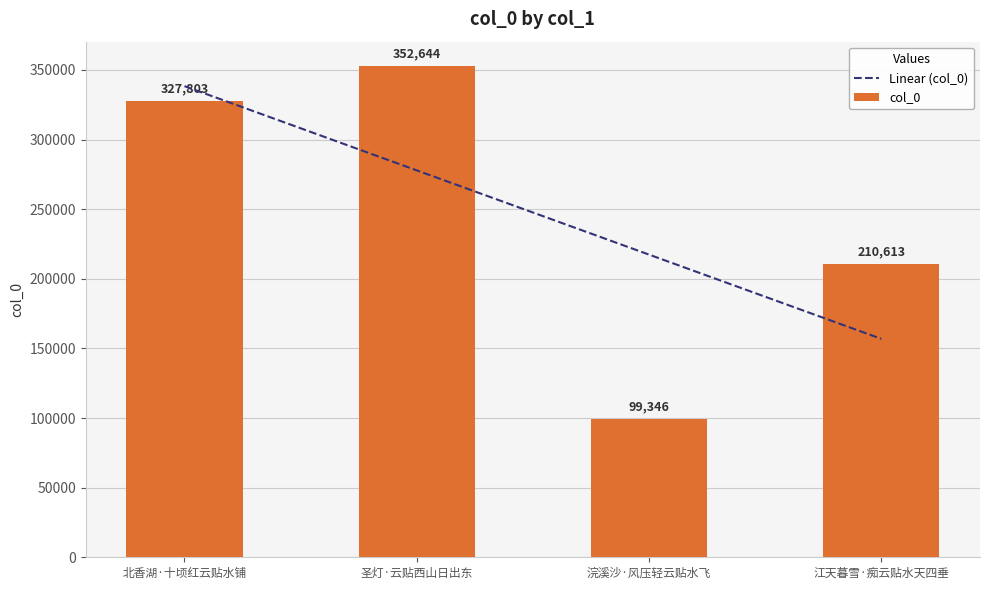

Are the bars horizontal?

No